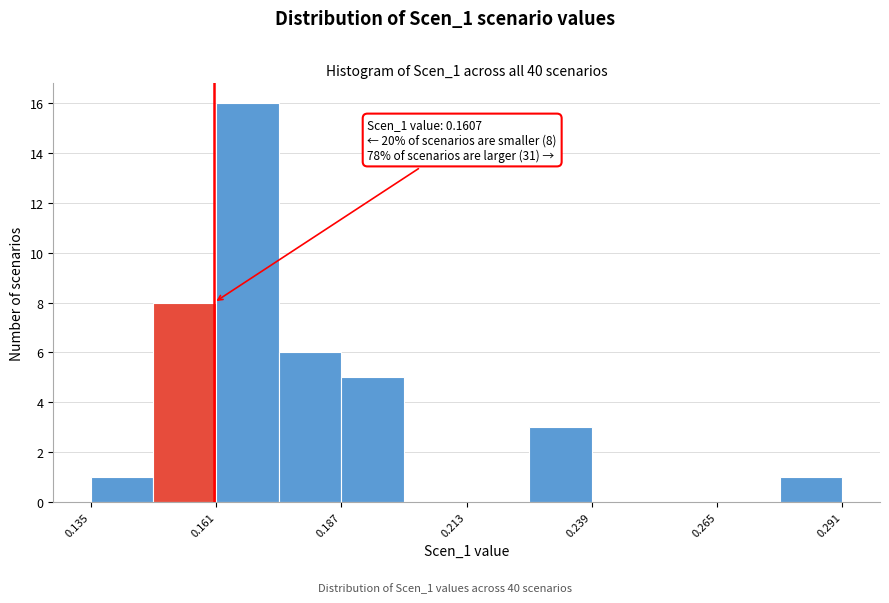

Read against the x-axis, roughly where is the centre of the tallest bar?

0.170